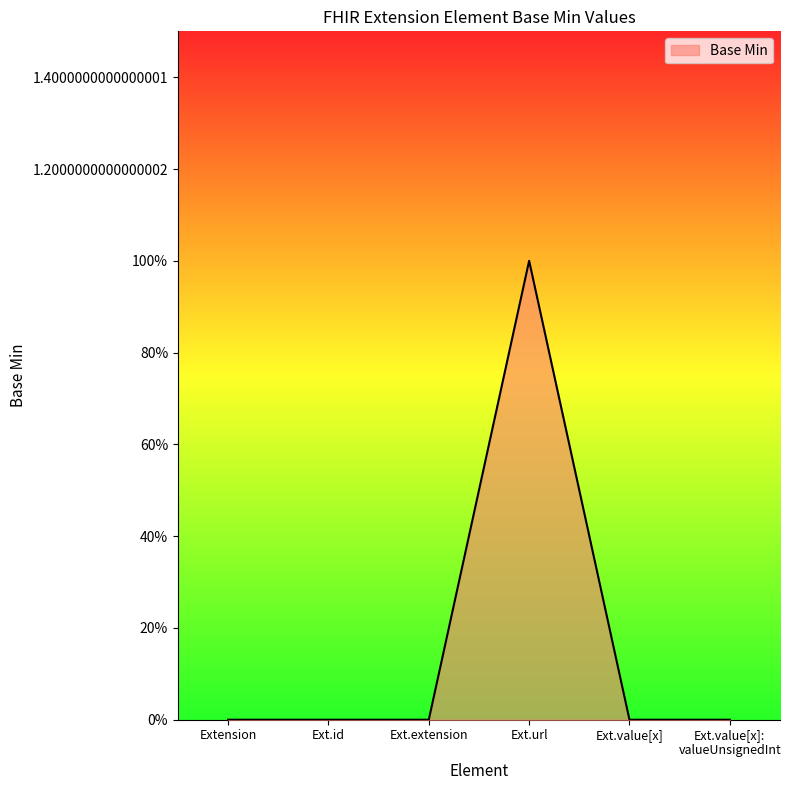

Reading left to right, transcribe all the data shown in this chart.

Extension=0	Ext.id=0	Ext.extension=0	Ext.url=1	Ext.value[x]=0	Ext.value[x]:
valueUnsignedInt=0